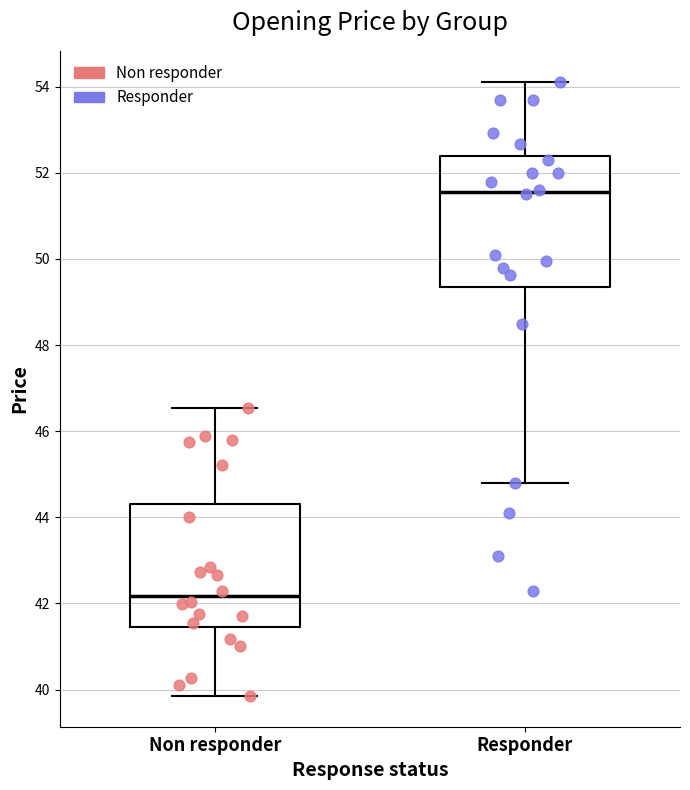

Which box's median line is the highest?

Responder